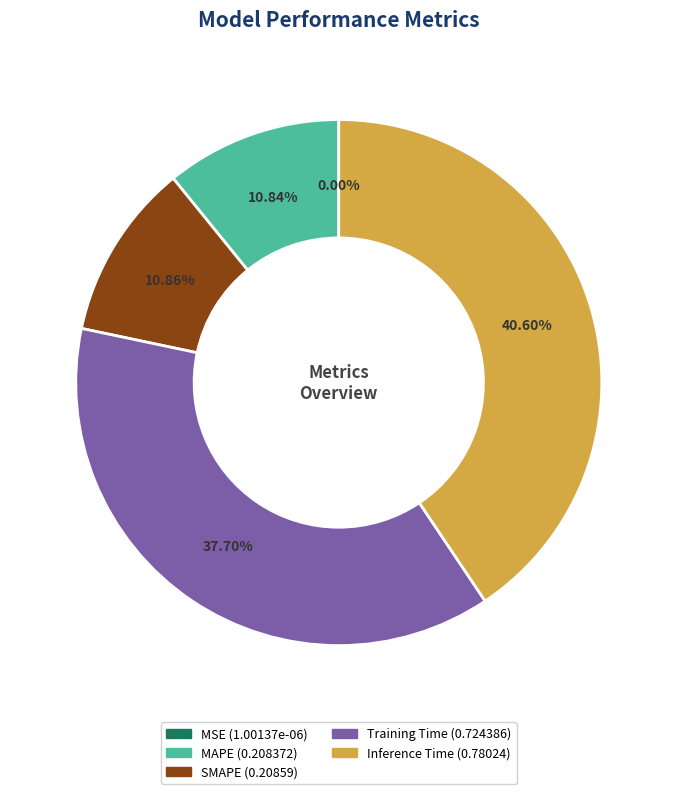

To the nearest percent, what portion does MAPE represent?

11%